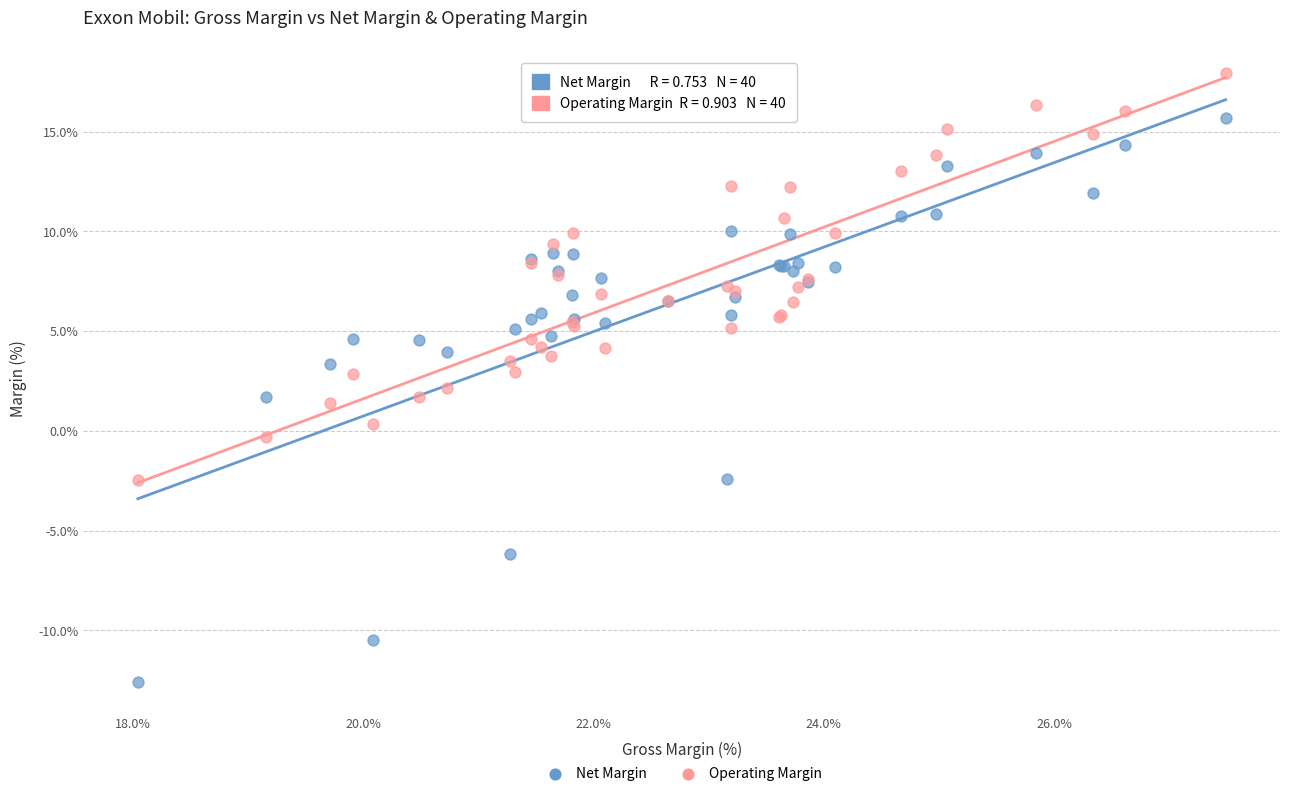

Which series contains the highest Y value?

Operating Margin